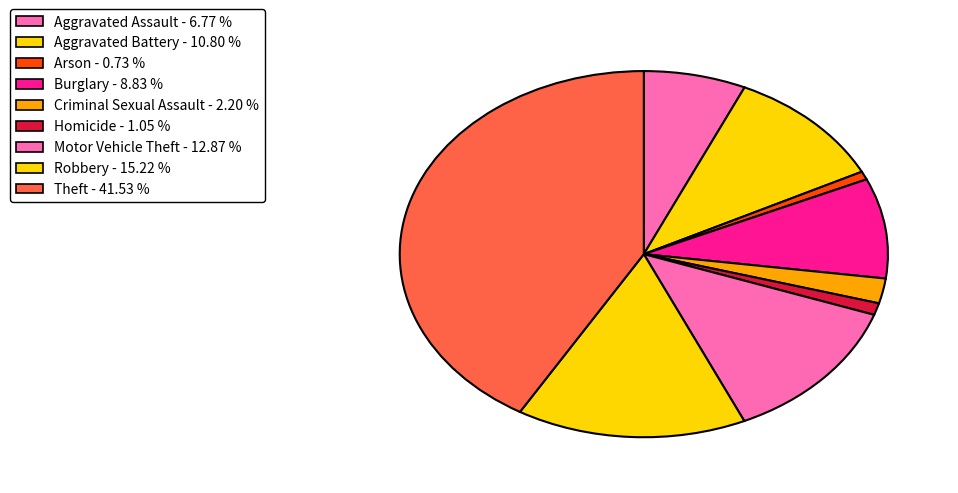

What is the total percentage of Arson and Criminal Sexual Assault?

2.9%